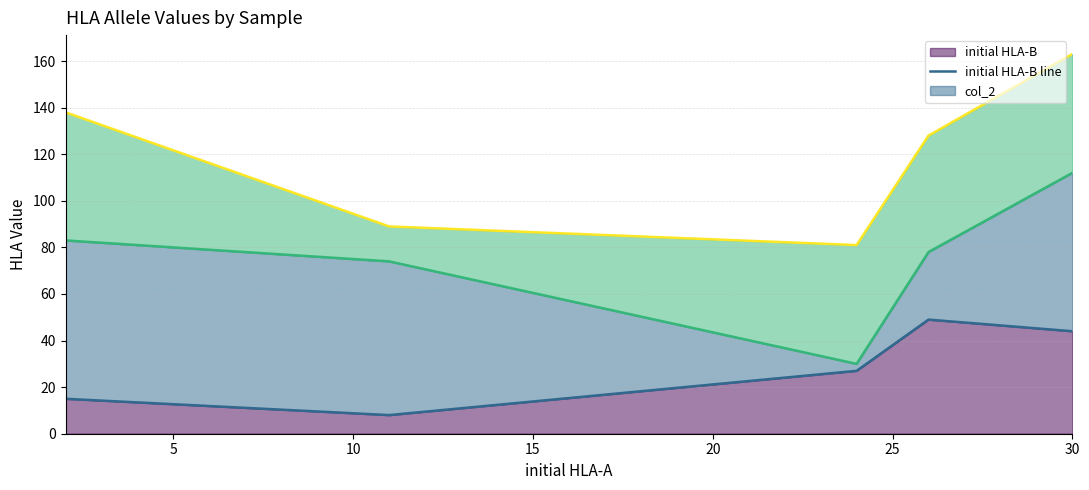

Is the value of col_4 line at 10 greater than the value of initial HLA-B line at 11?

Yes